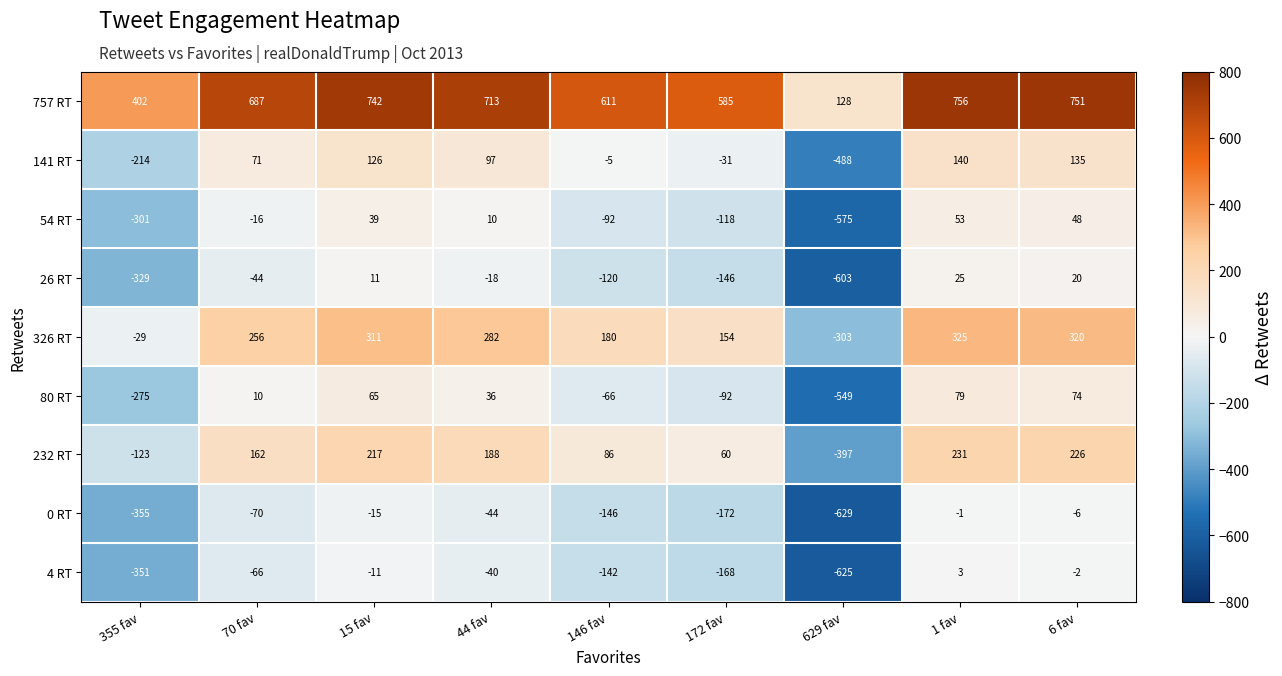

Where does the 26 RT series first go above -44?

15 fav